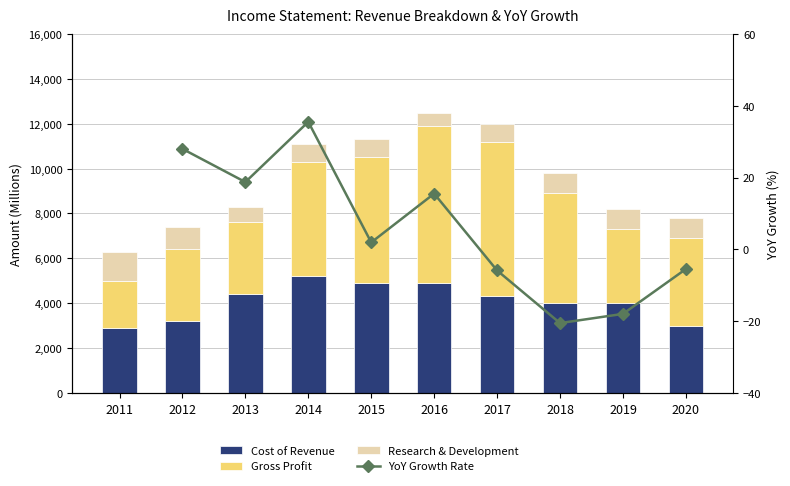

Which has a higher value, 2019 or 2016?

2016